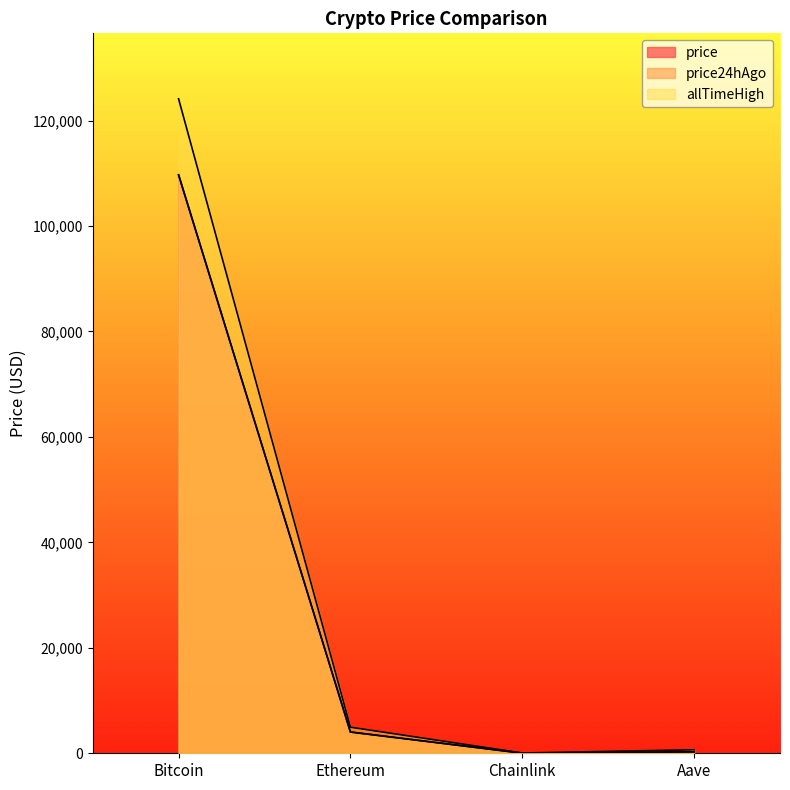

At which label does price24hAgo reach its peak?

Bitcoin